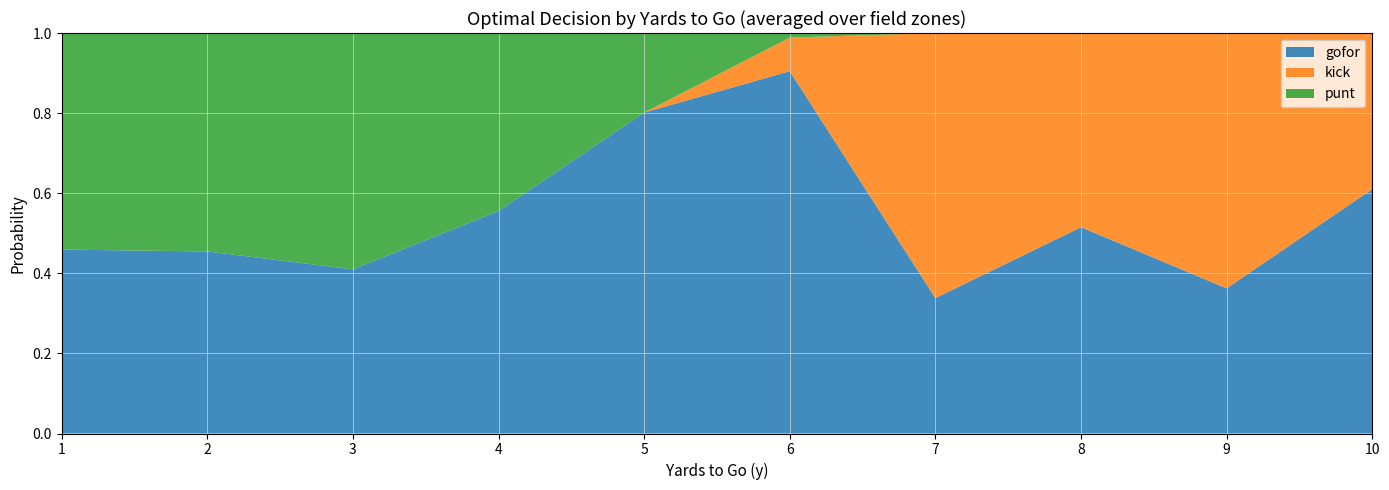

What is the total value across all series at 5?

1.0